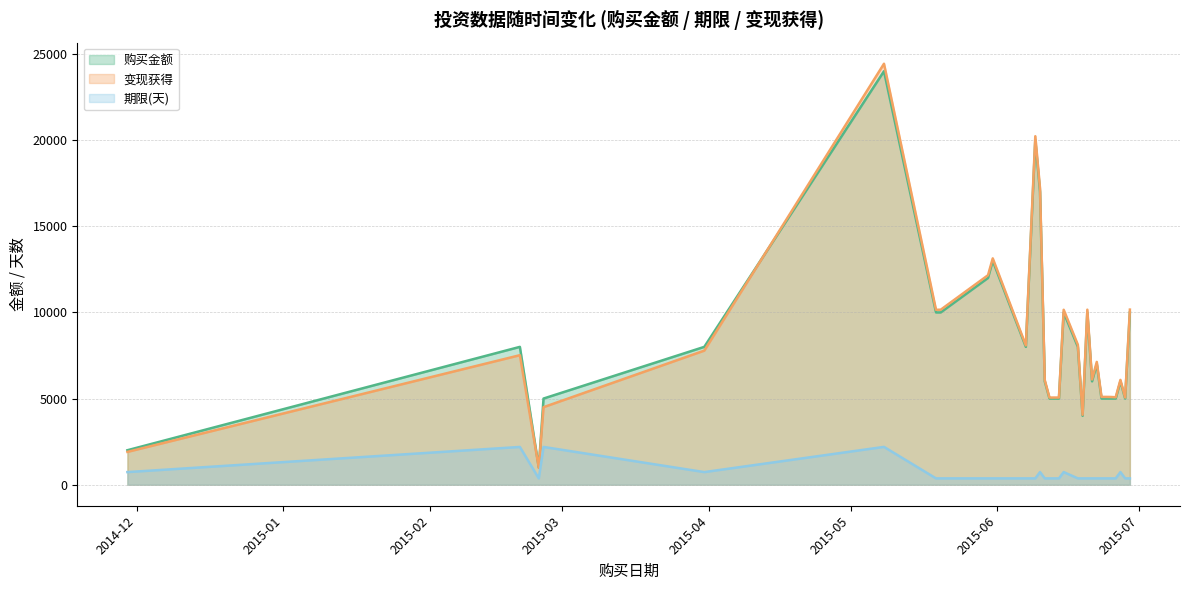

What is the minimum value for 变现获得?

978.0